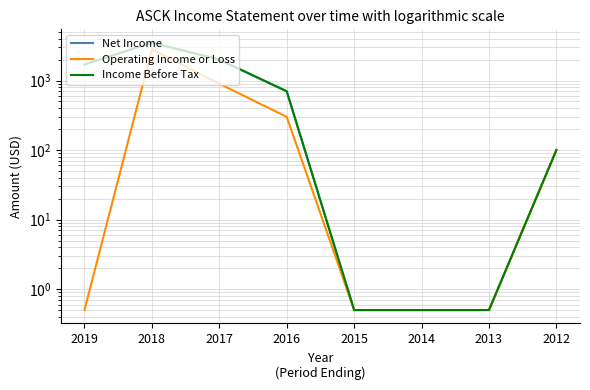

What is the lowest value of the Net Income series?

0.5